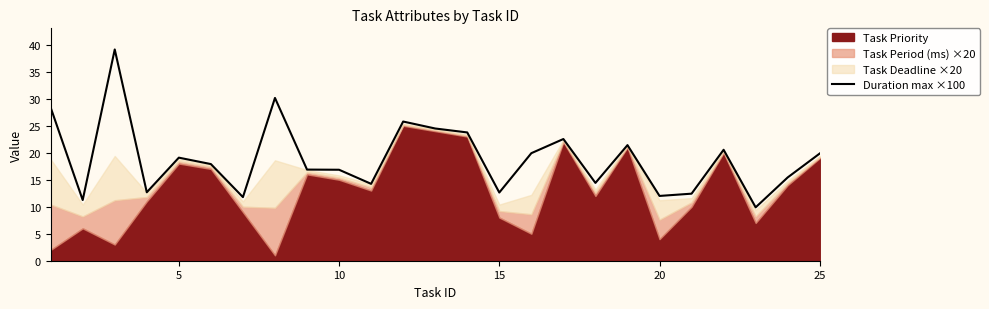

What is the lowest value of the Duration max ×100 series?

9.9